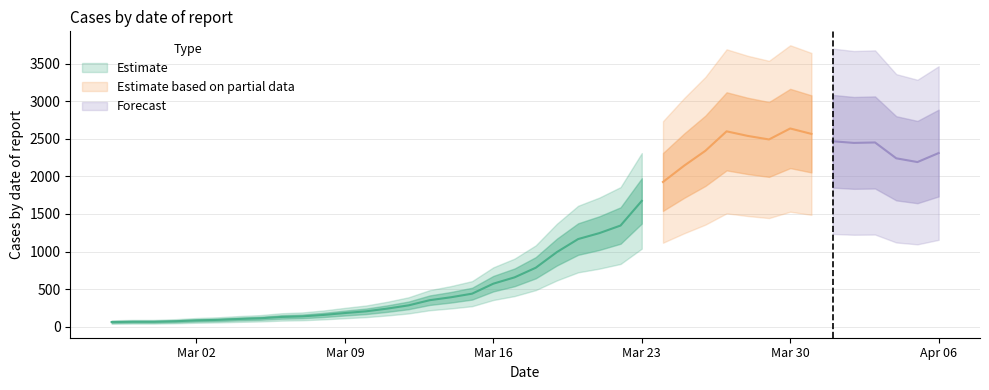

Rank the categories by value from highest to lowest.

2020-03-30, 2020-03-27, 2020-03-31, 2020-03-28, 2020-03-29, 2020-04-01, 2020-04-03, 2020-04-02, 2020-03-26, 2020-04-06, 2020-04-04, 2020-04-05, 2020-03-25, 2020-03-24, 2020-03-23, 2020-03-22, 2020-03-21, 2020-03-20, 2020-03-19, 2020-03-18, 2020-03-17, 2020-03-16, 2020-03-15, 2020-03-14, 2020-03-13, 2020-03-12, 2020-03-11, 2020-03-10, 2020-03-09, 2020-03-08, 2020-03-07, 2020-03-06, 2020-03-05, 2020-03-04, 2020-03-03, 2020-03-02, 2020-03-01, 2020-02-28, 2020-02-29, 2020-02-27